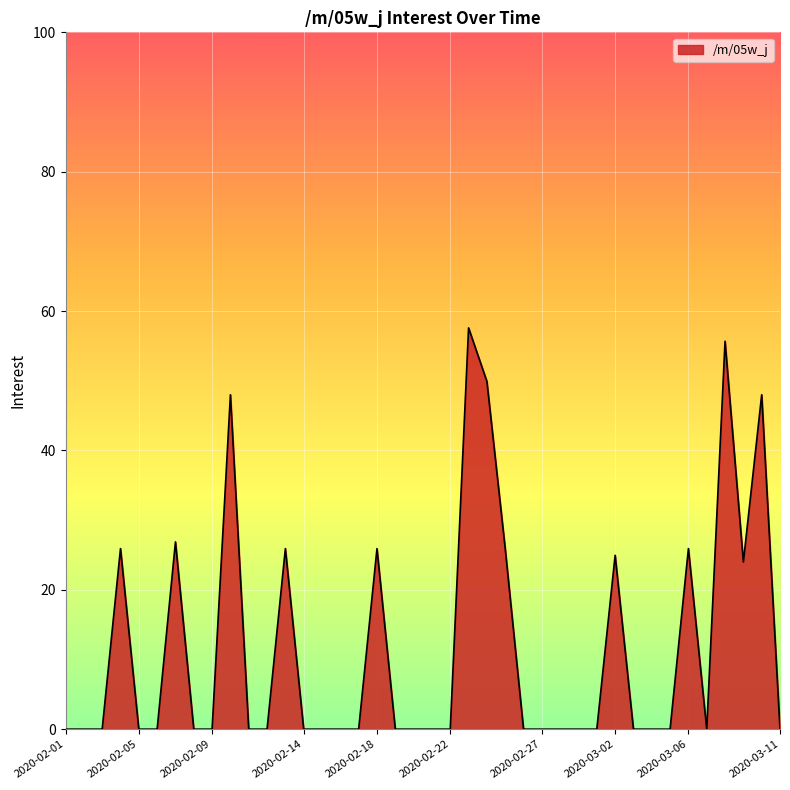

What is the difference between the second highest and minimum values?

55.7